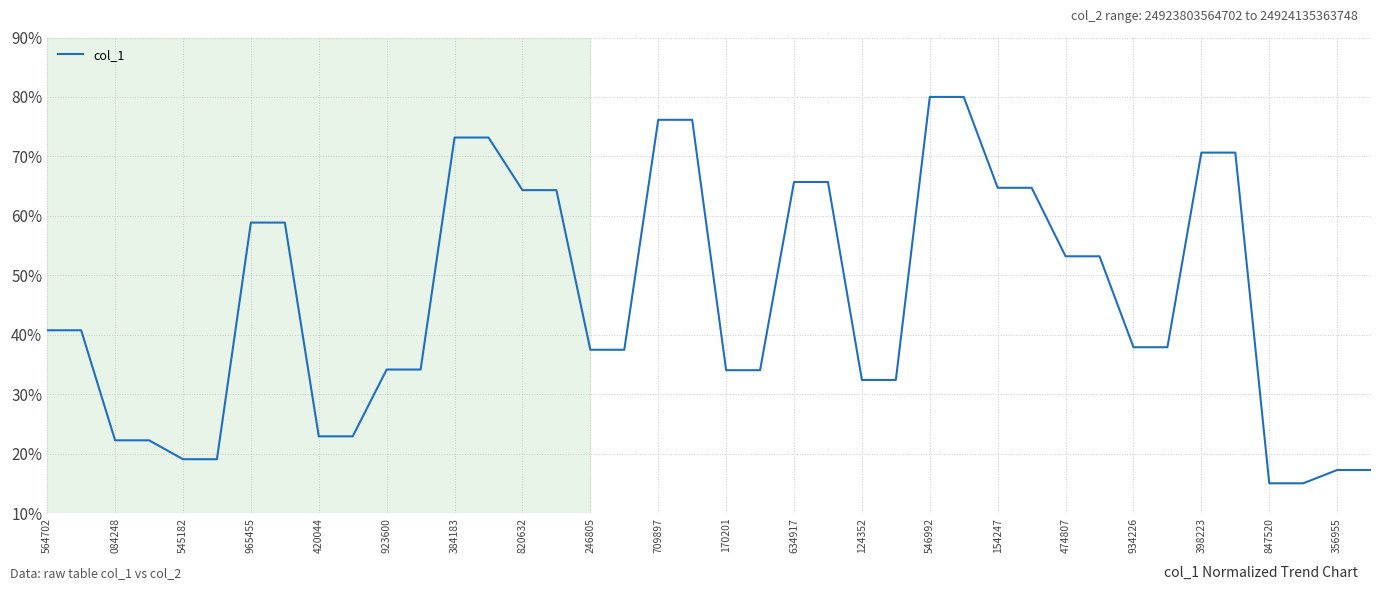

Reading right to left, what are all the values shown in this chart?

0.2	0.2	0.1	0.1	0.7	0.7	0.4	0.4	0.5	0.5	0.6	0.6	0.8	0.8	0.3	0.3	0.7	0.7	0.3	0.3	0.8	0.8	0.4	0.4	0.6	0.6	0.7	0.7	0.3	0.3	0.2	0.2	0.6	0.6	0.2	0.2	0.2	0.2	0.4	0.4